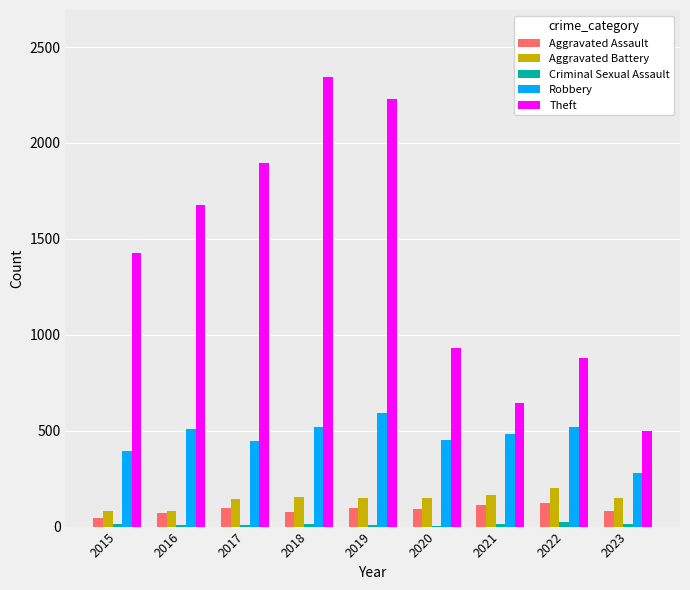

Which series changed the most between 2017 and 2019?

Theft